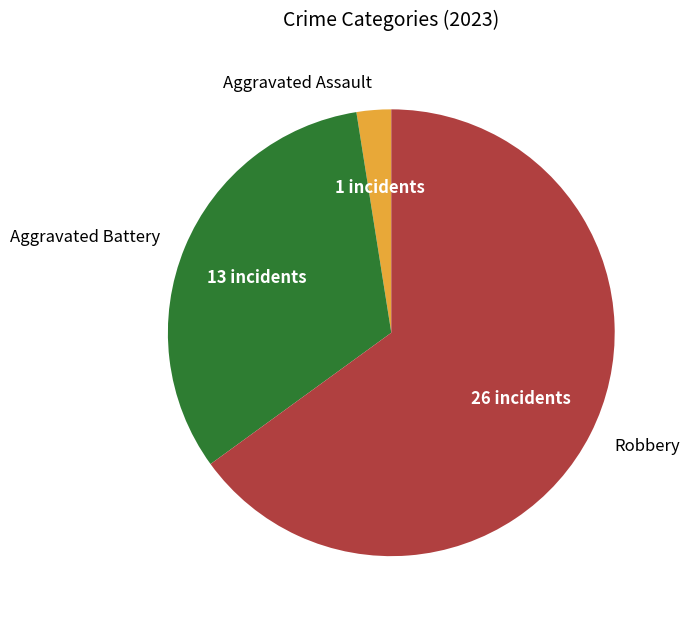

How many segments does this pie chart have?

3